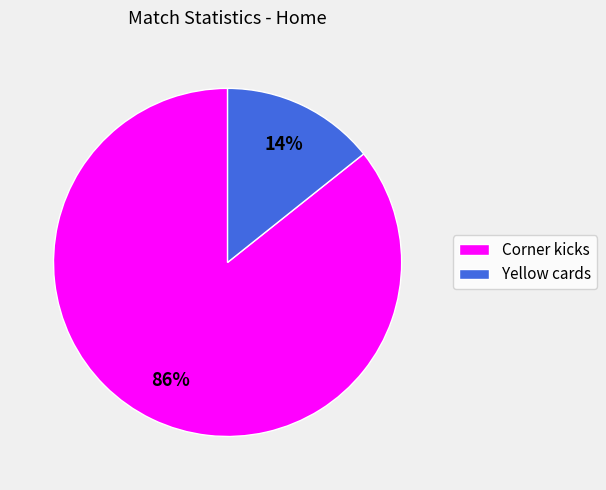

Is the sum of Corner kicks and Yellow cards greater than half?

Yes